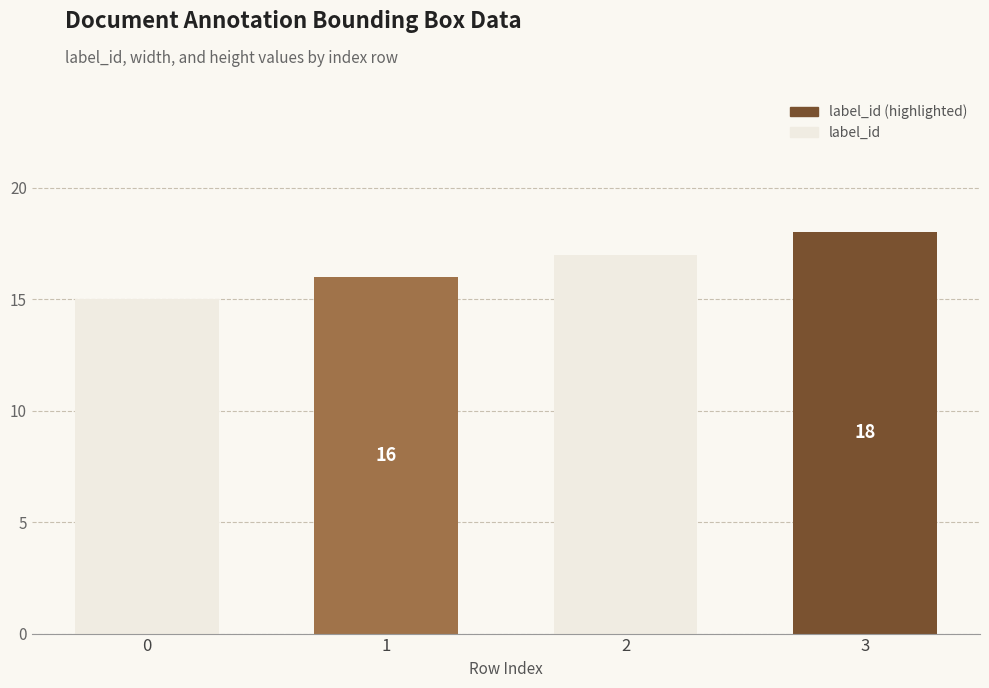

Count the number of categories in the chart.

4